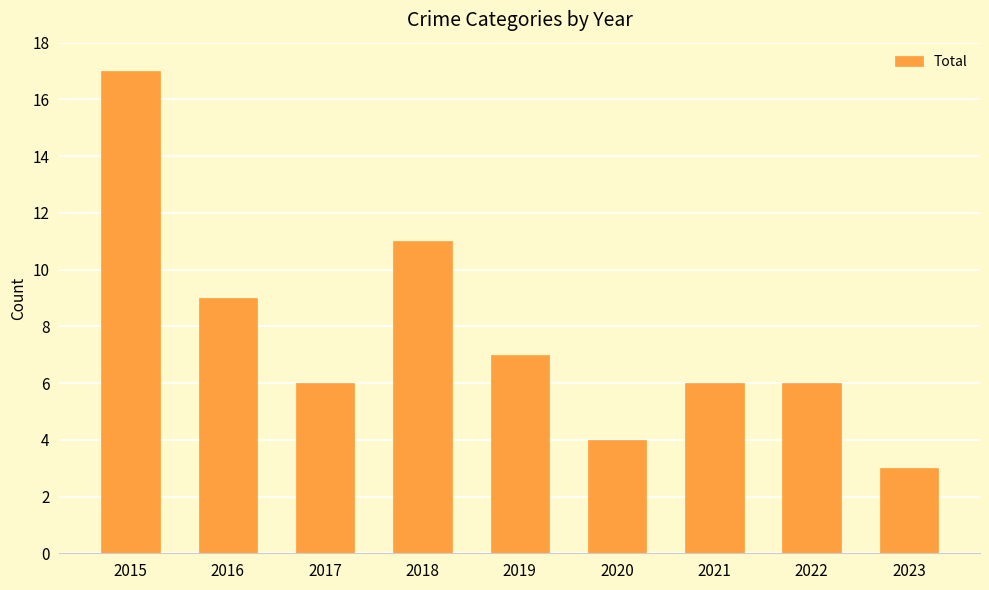

What is the minimum value shown in the chart?

3